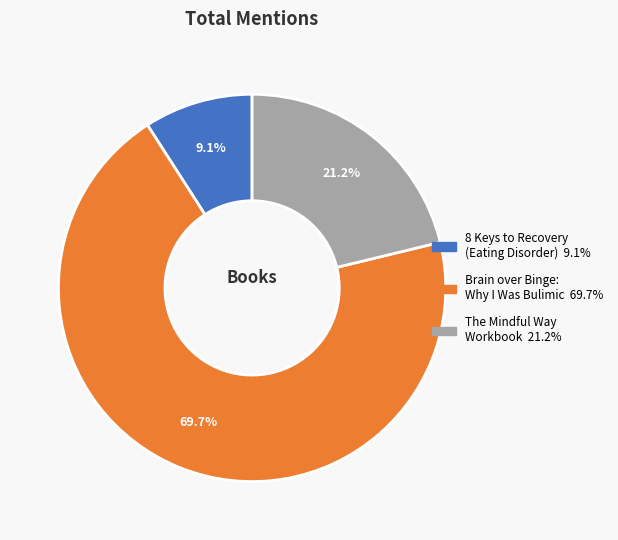

Is there any slice that represents more than half of the pie?

Yes